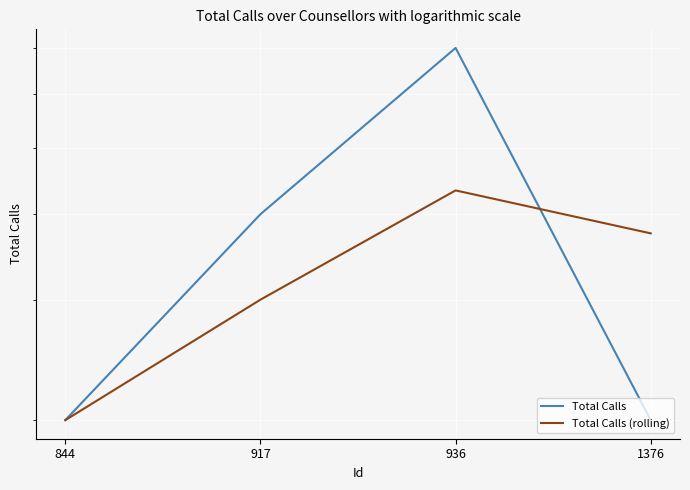

What is the minimum value for Total Calls?

2.0